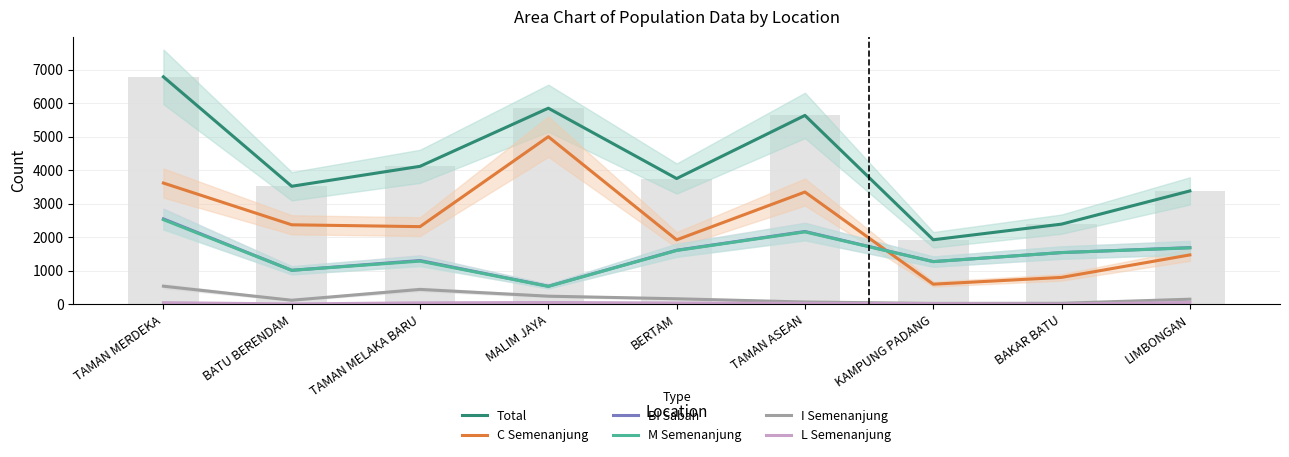

Reading right to left, extract all data points from this chart.

Total: LIMBONGAN=3382	BAKAR BATU=2392	KAMPUNG PADANG=1925	TAMAN ASEAN=5634	BERTAM=3751	MALIM JAYA=5849	TAMAN MELAKA BARU=4116	BATU BERENDAM=3521	TAMAN MERDEKA=6785
C Semenanjung: LIMBONGAN=1474	BAKAR BATU=803	KAMPUNG PADANG=601	TAMAN ASEAN=3349	BERTAM=1923	MALIM JAYA=4999	TAMAN MELAKA BARU=2317	BATU BERENDAM=2372	TAMAN MERDEKA=3617
BI Sabah: LIMBONGAN=1691	BAKAR BATU=1543	KAMPUNG PADANG=1275	TAMAN ASEAN=2172	BERTAM=1614	MALIM JAYA=539	TAMAN MELAKA BARU=1306	BATU BERENDAM=1015	TAMAN MERDEKA=2548
M Semenanjung: LIMBONGAN=1684	BAKAR BATU=1544	KAMPUNG PADANG=1273	TAMAN ASEAN=2161	BERTAM=1606	MALIM JAYA=536	TAMAN MELAKA BARU=1289	BATU BERENDAM=1014	TAMAN MERDEKA=2526
I Semenanjung: LIMBONGAN=153	BAKAR BATU=31	KAMPUNG PADANG=28	TAMAN ASEAN=69	BERTAM=166	MALIM JAYA=243	TAMAN MELAKA BARU=445	BATU BERENDAM=122	TAMAN MERDEKA=541
L Semenanjung: LIMBONGAN=56	BAKAR BATU=9	KAMPUNG PADANG=21	TAMAN ASEAN=30	BERTAM=39	MALIM JAYA=54	TAMAN MELAKA BARU=44	BATU BERENDAM=12	TAMAN MERDEKA=49